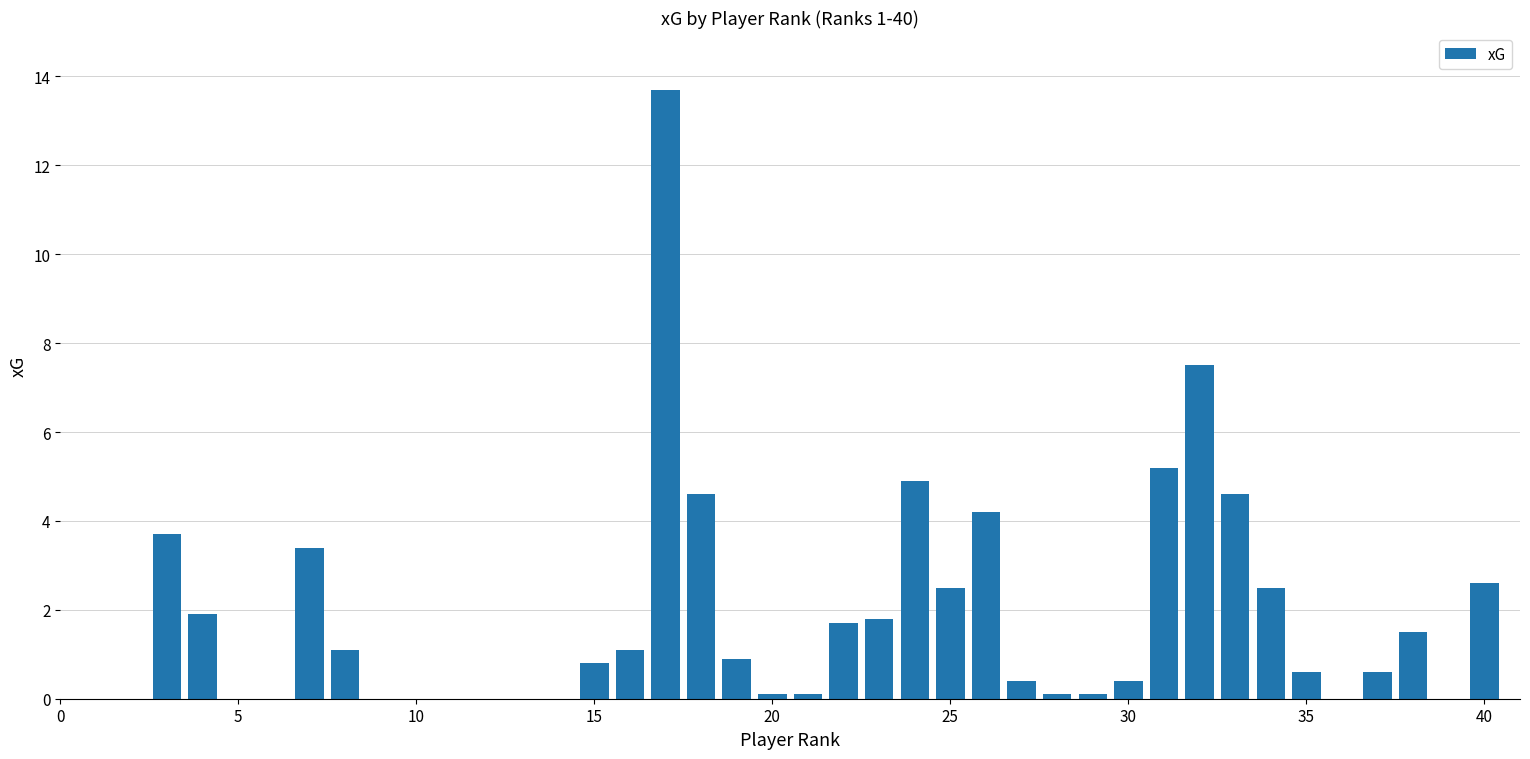

What is the greatest value displayed?

13.7